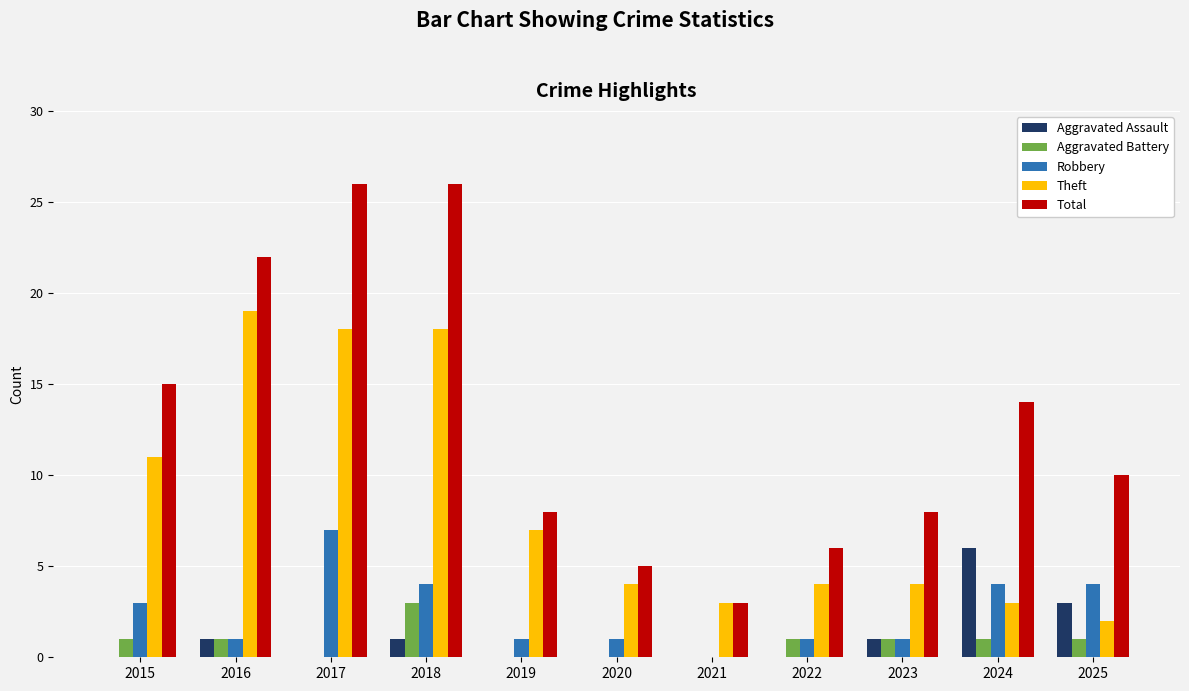

What is the average value of the Total series?

13